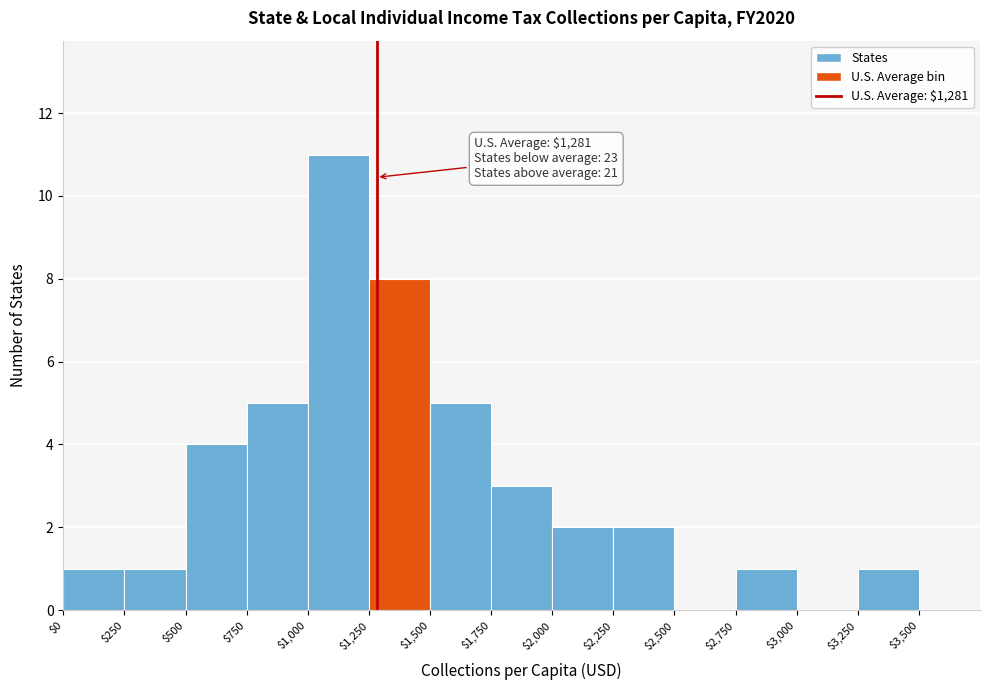

Over which range of the x-axis is the bar tallest?

$1,000 to $1,250